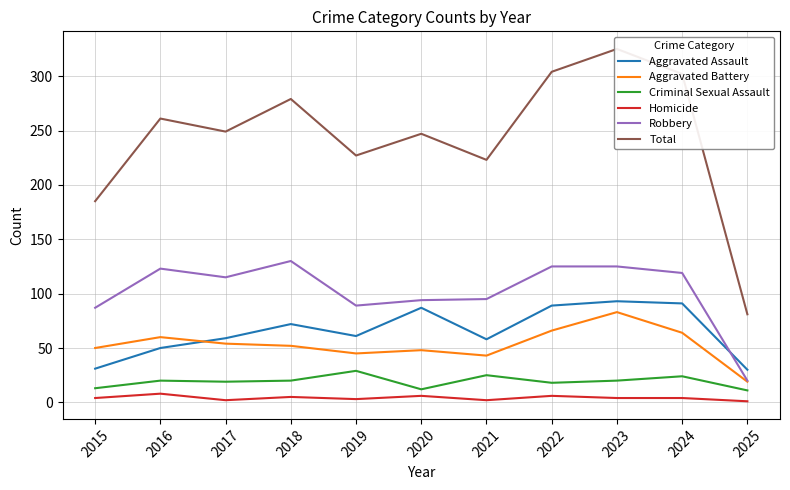

List the series in order of their peak value, lowest first.

Homicide, Criminal Sexual Assault, Aggravated Battery, Aggravated Assault, Robbery, Total